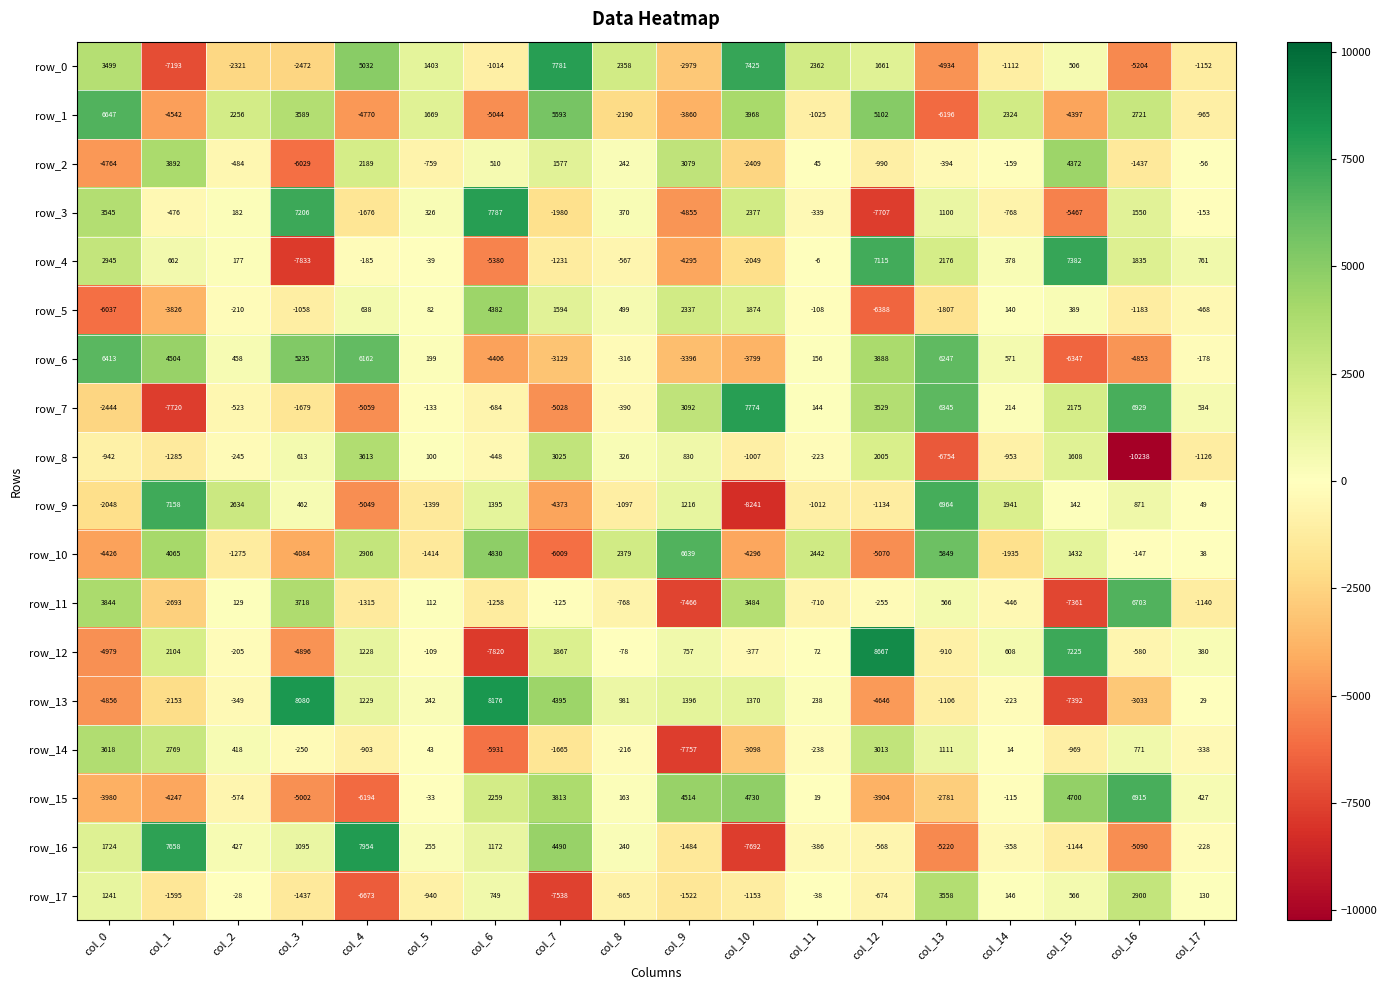

What is the sum of the row_11 values at col_15 and col_5?

-7249